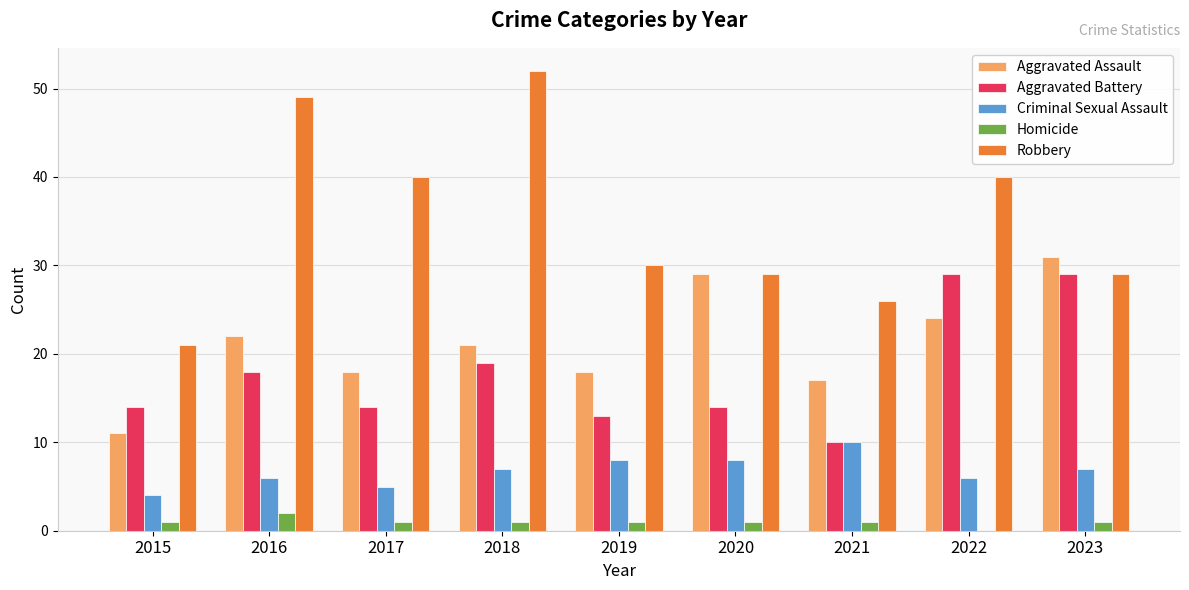

Reading right to left, extract all data points from this chart.

Aggravated Assault: 2023=31	2022=24	2021=17	2020=29	2019=18	2018=21	2017=18	2016=22	2015=11
Aggravated Battery: 2023=29	2022=29	2021=10	2020=14	2019=13	2018=19	2017=14	2016=18	2015=14
Criminal Sexual Assault: 2023=7	2022=6	2021=10	2020=8	2019=8	2018=7	2017=5	2016=6	2015=4
Homicide: 2023=1	2022=0	2021=1	2020=1	2019=1	2018=1	2017=1	2016=2	2015=1
Robbery: 2023=29	2022=40	2021=26	2020=29	2019=30	2018=52	2017=40	2016=49	2015=21